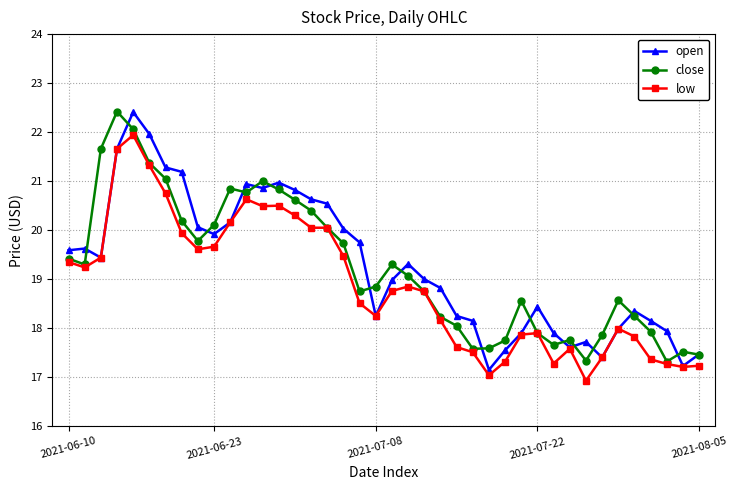

What is the lowest value of the low series?

16.9